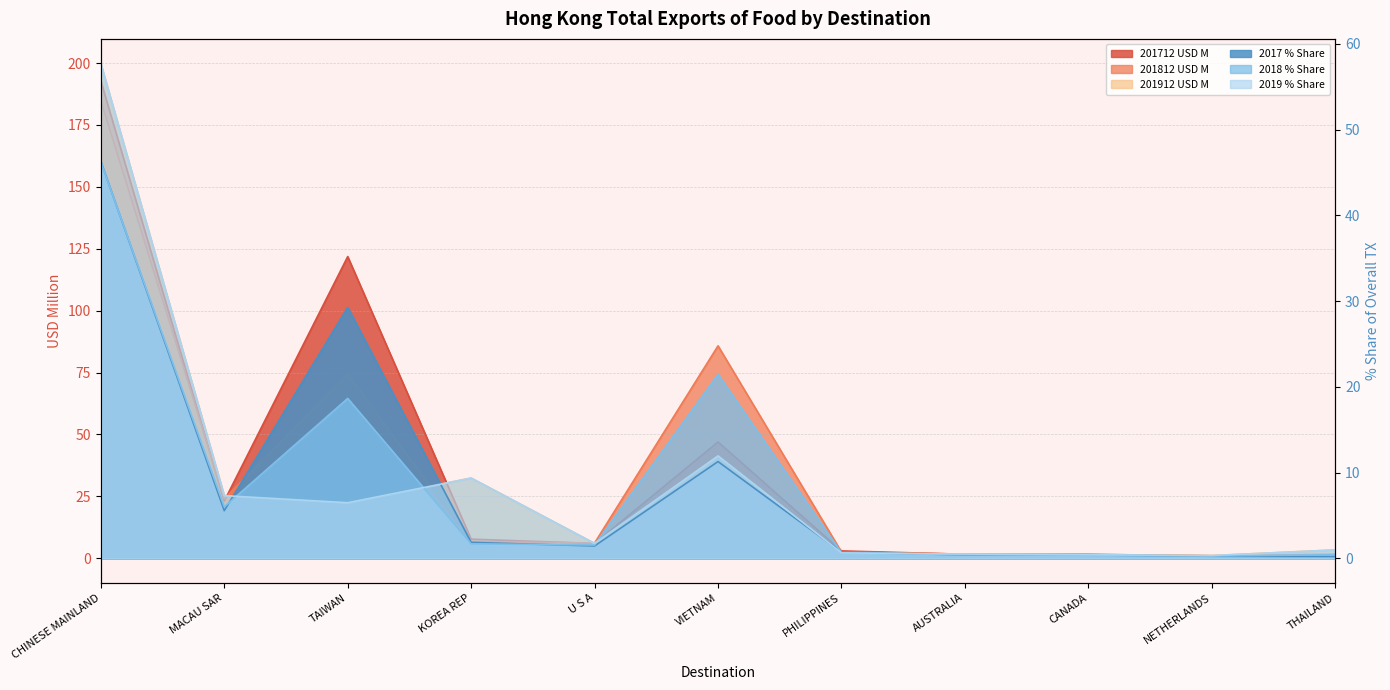

Does the chart display data point markers on the line(s)?

No